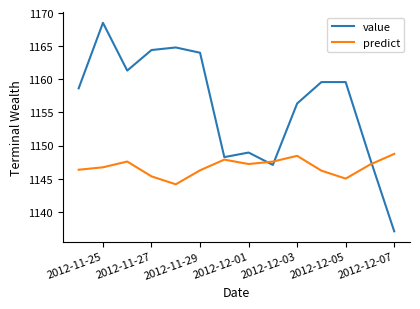

What is the minimum value shown in the chart?

1137.0